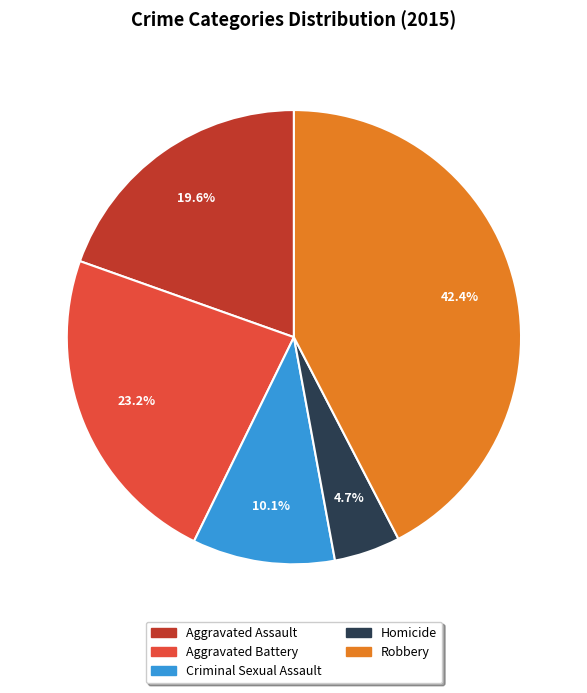

Count the number of slices in the pie.

5